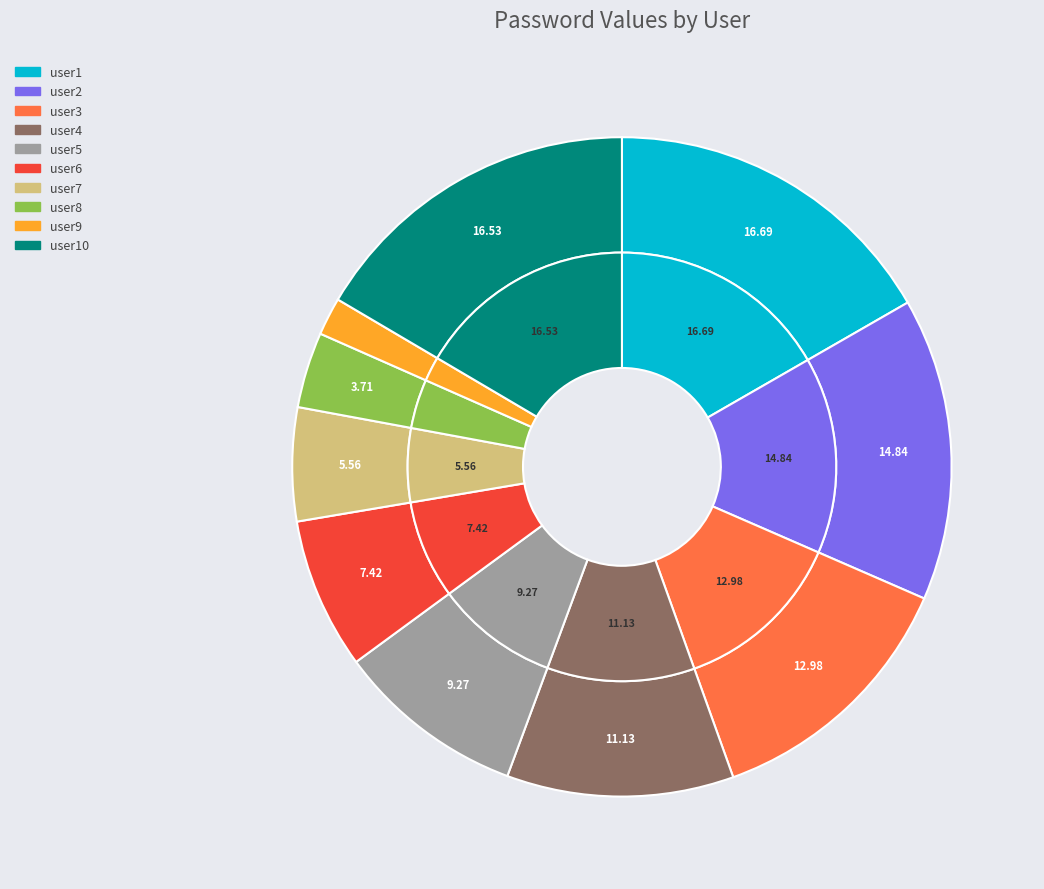

Rank the categories by value from highest to lowest.

user1, user10, user2, user3, user4, user5, user6, user7, user8, user9